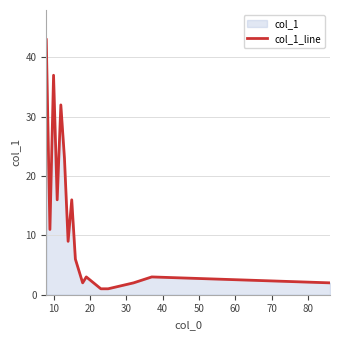

What is the difference between the maximum and minimum values?

42